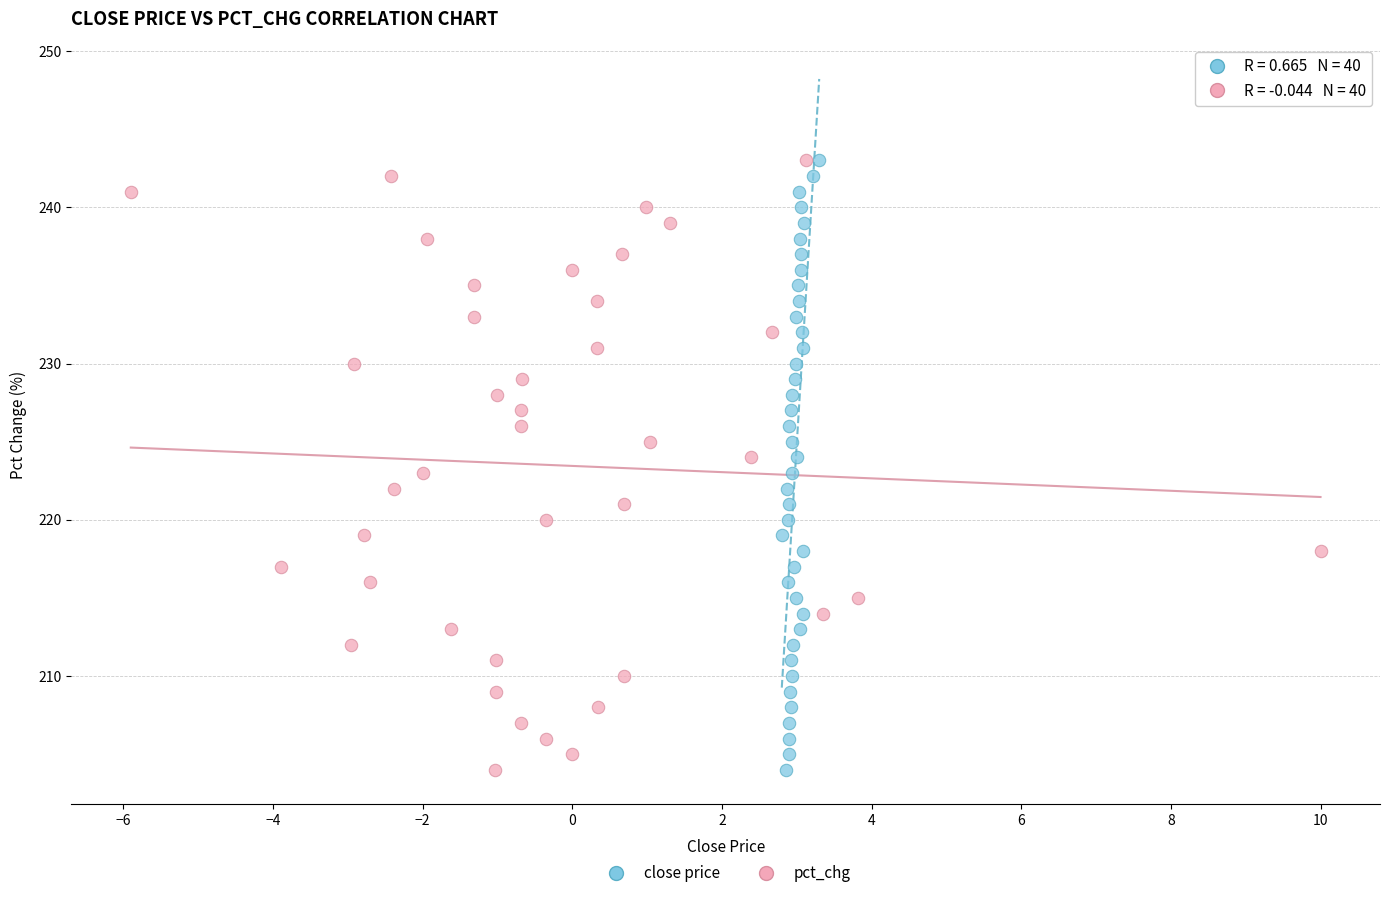

What are all the series names shown in the legend?

close price, pct_chg